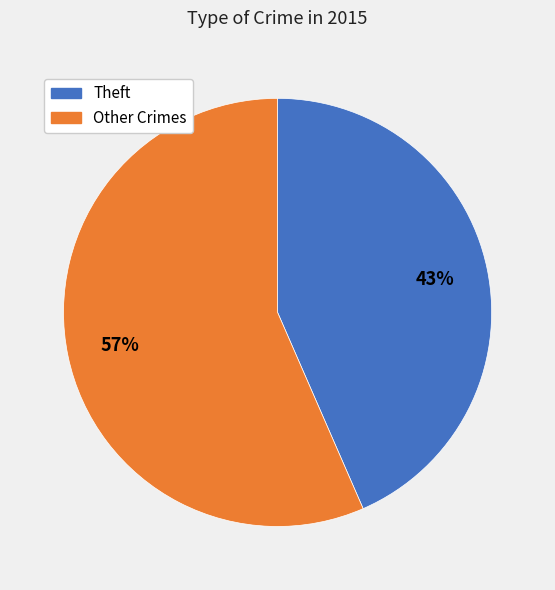

Is there a majority slice in this chart?

Yes